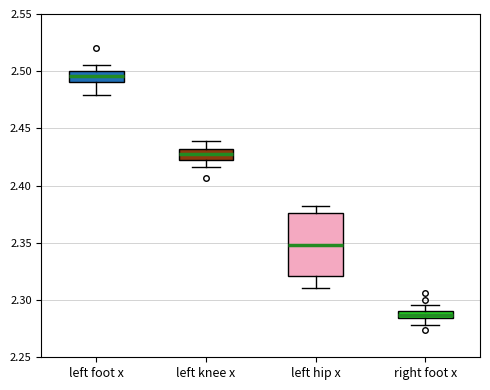

Where is the lower edge of the box for left foot x on the y-axis? The values are not printed on the chart, so give them approximately, as read against the axis.

2.490